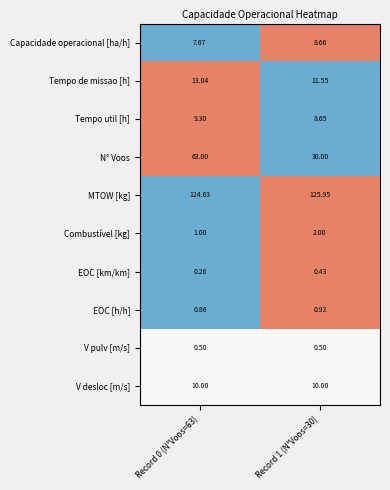

What is the total value across all series at Record 0 (N°Voos=63)?

230.3